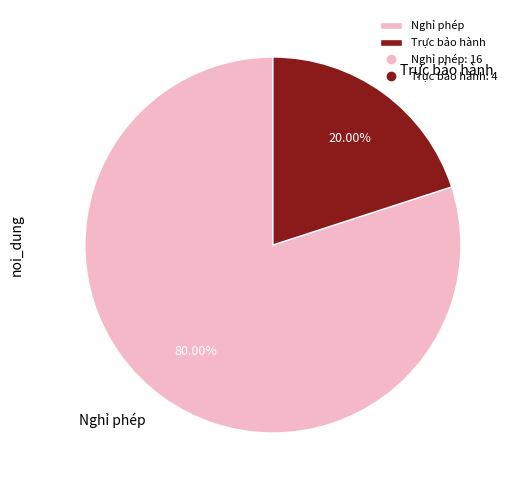

Is there a majority slice in this chart?

Yes